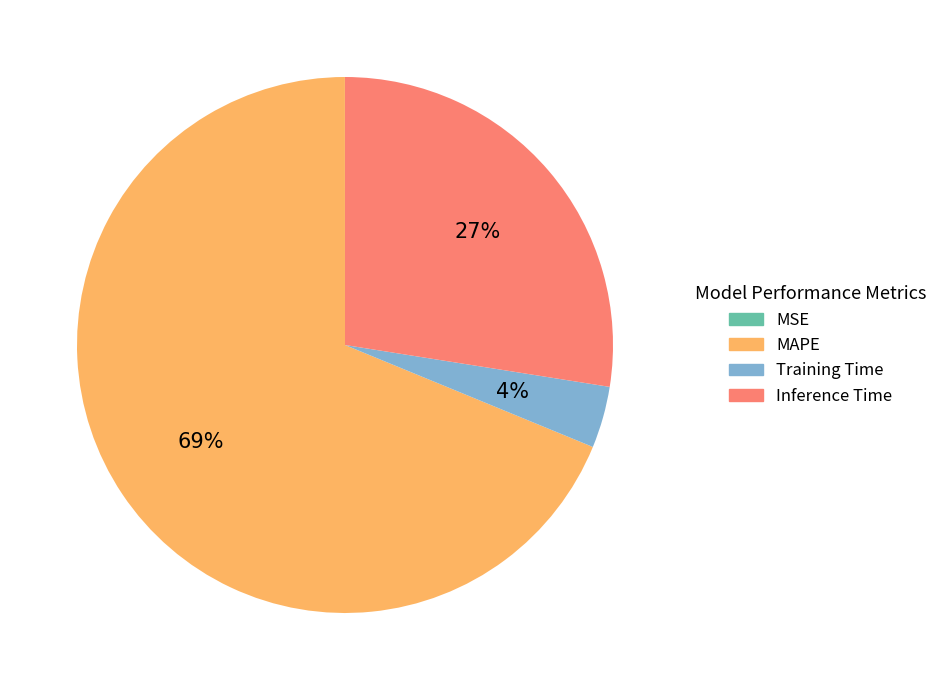

Does MAPE represent more than half of the total?

Yes